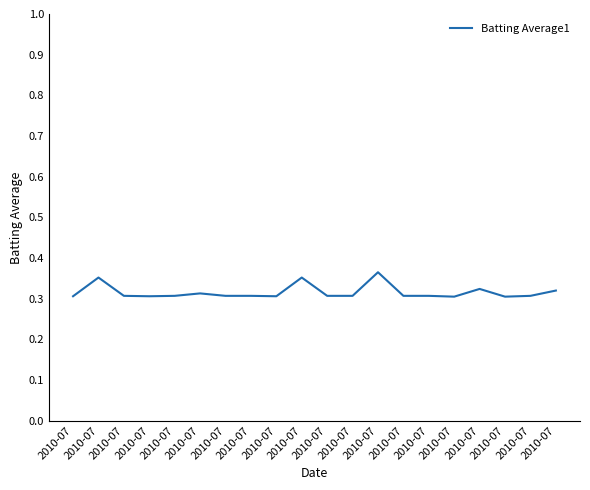

The chart shows a value of 0.3 at 2010-07. True or false?

True